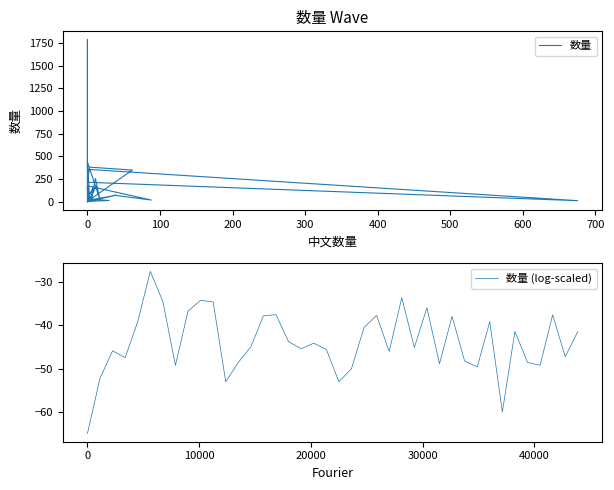

Count the number of data series in this chart.

2